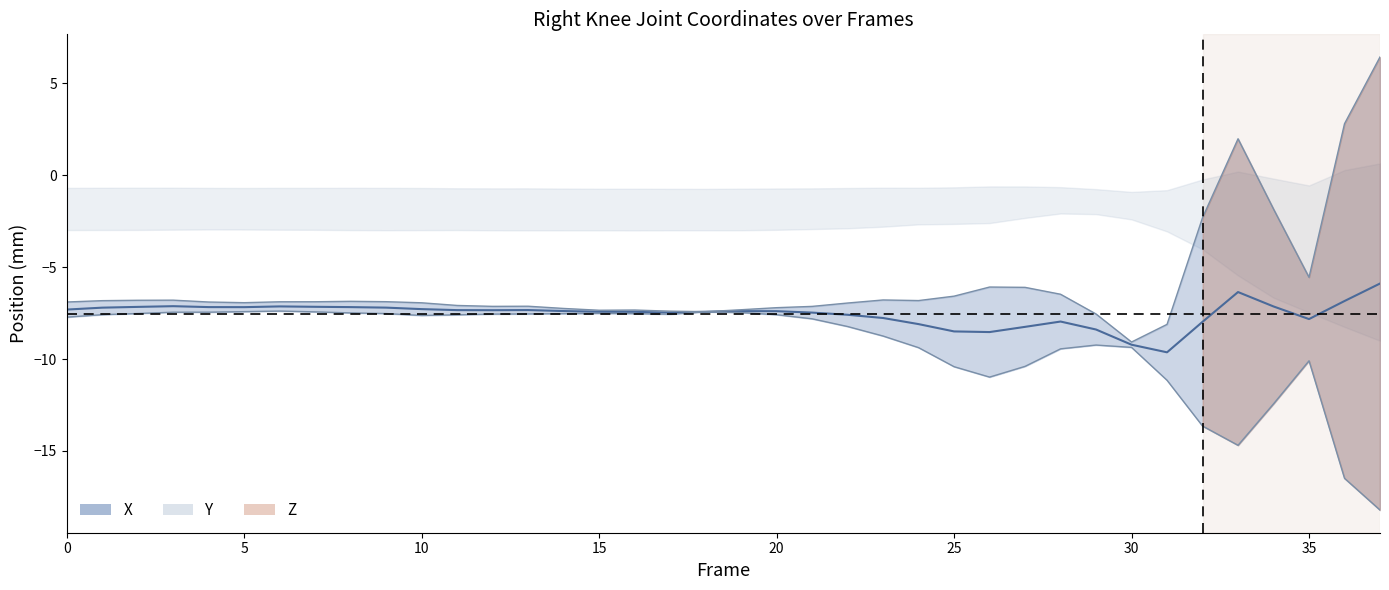

True or false: the data shows -7.4 at 15.

True